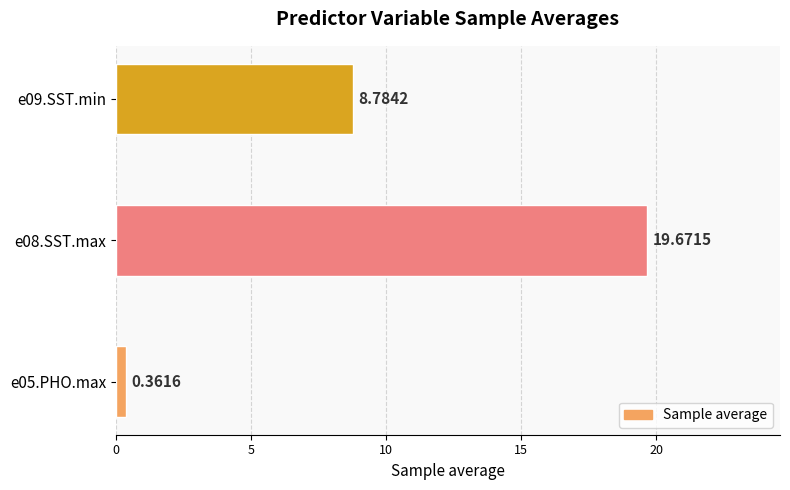

What is the average value?

9.6